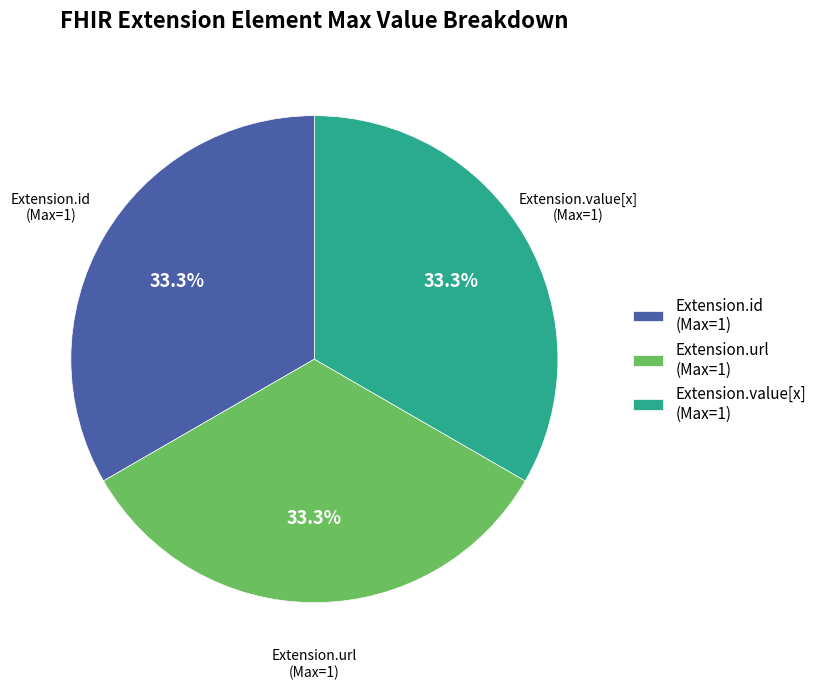

Approximately how many times larger is the value at Extension.id (Max=1) compared to Extension.url (Max=1)?

1.0